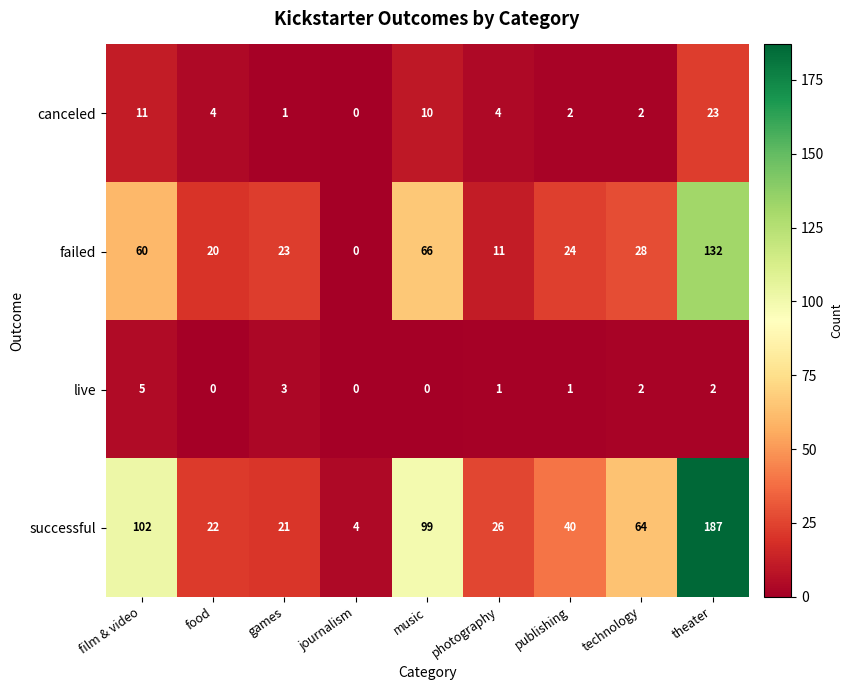

Is the value of canceled at food greater than the value of live at games?

Yes